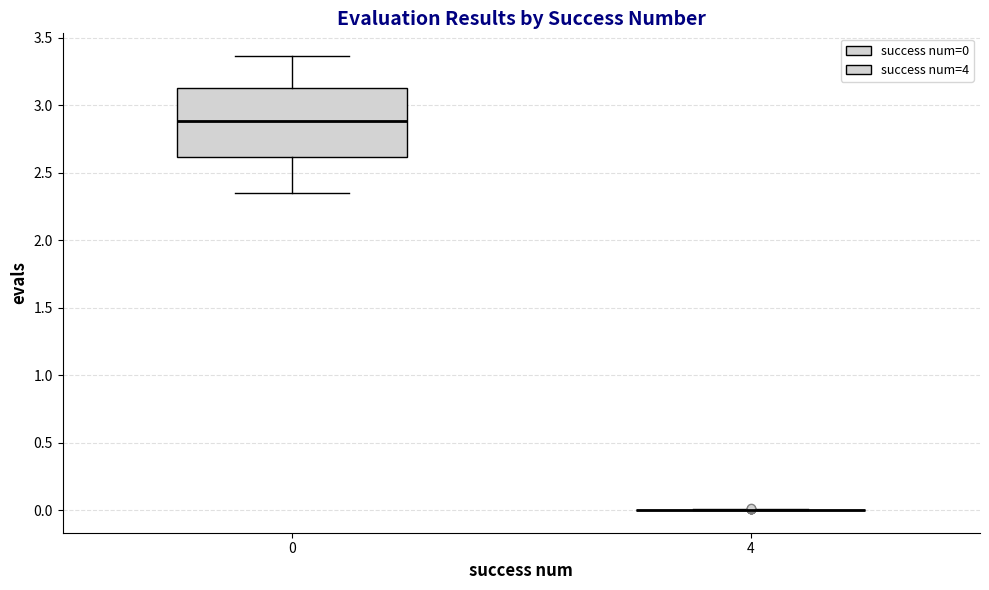

Where does the upper whisker of the box at x = 0 end on the y-axis? The values are not printed on the chart, so give them approximately, as read against the axis.

3.35